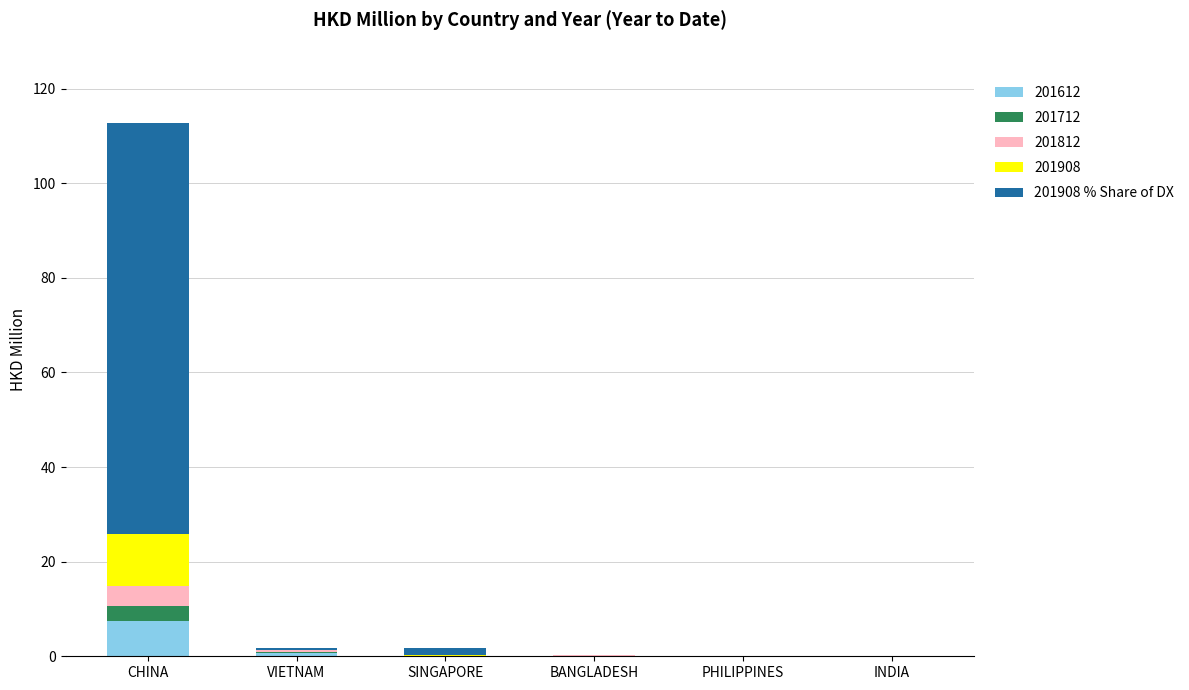

At which category is the sum across all series the highest?

CHINA